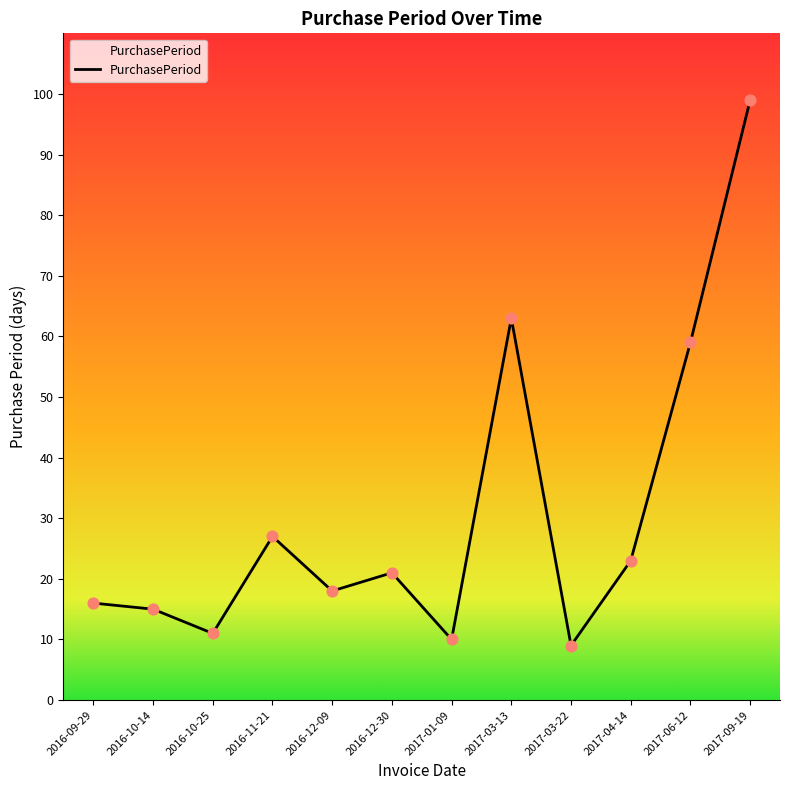

What is the ratio of the value at 2017-06-12 to the value at 2017-09-19?

0.6